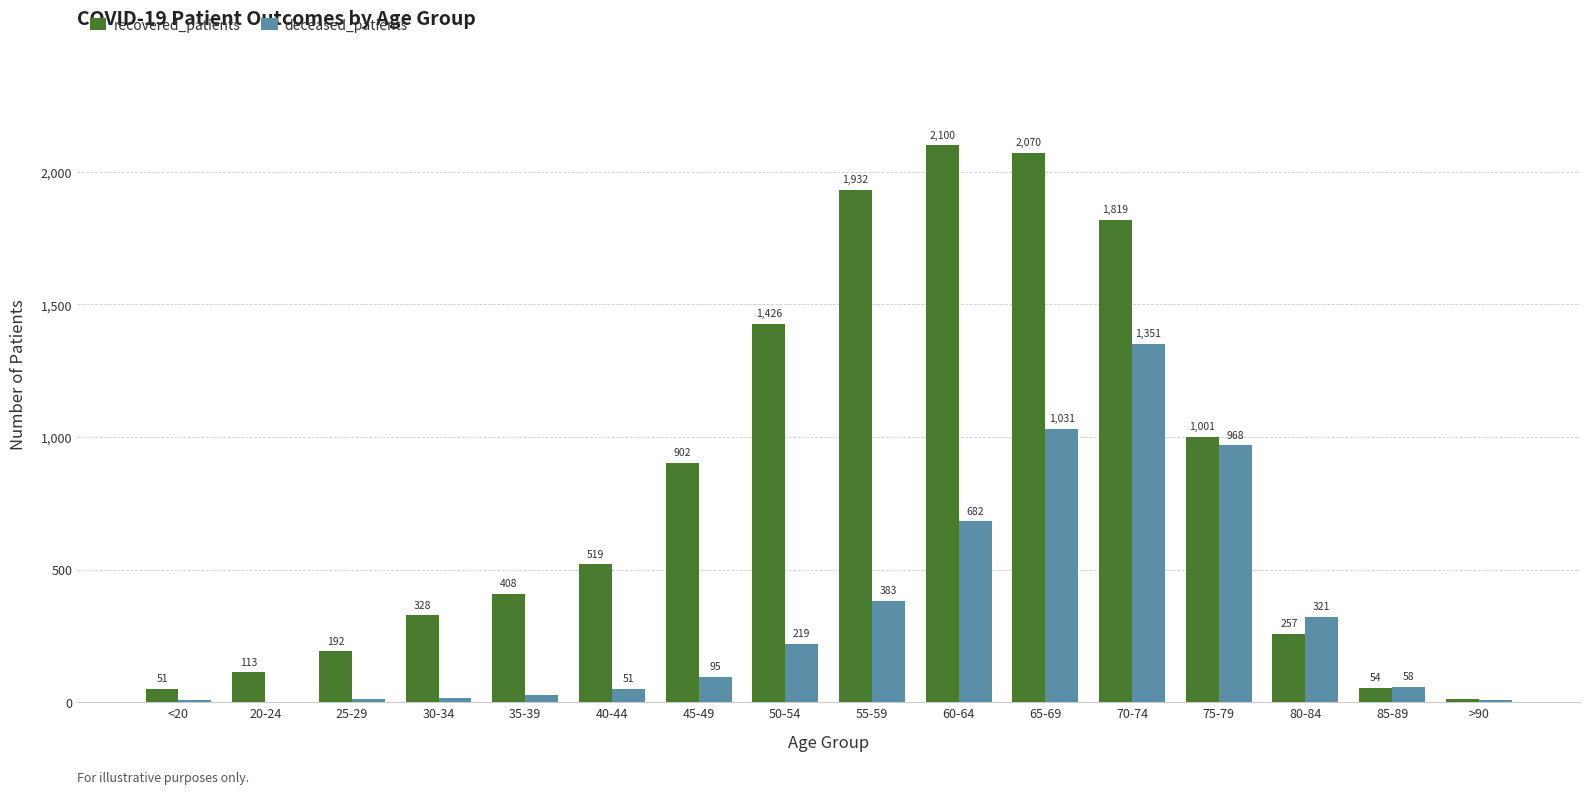

At which category does the chart reach its peak across all series?

60-64